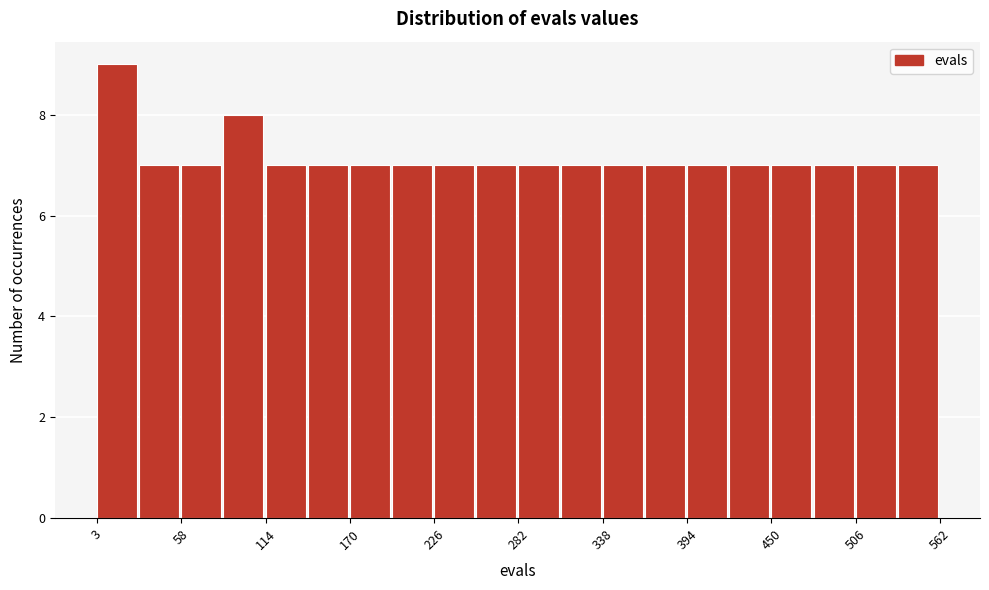

Read against the x-axis, roughly where is the centre of the tallest bar?

20